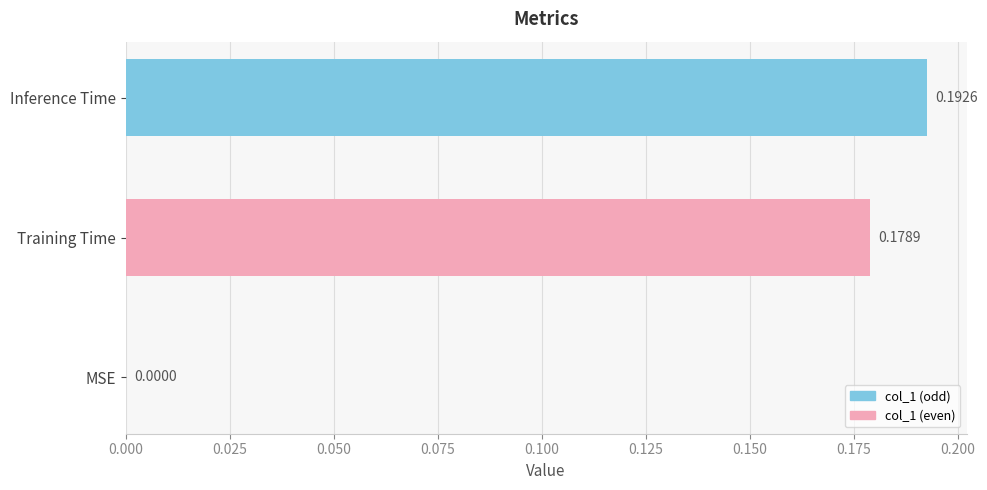

What is the sum of all values?

0.4